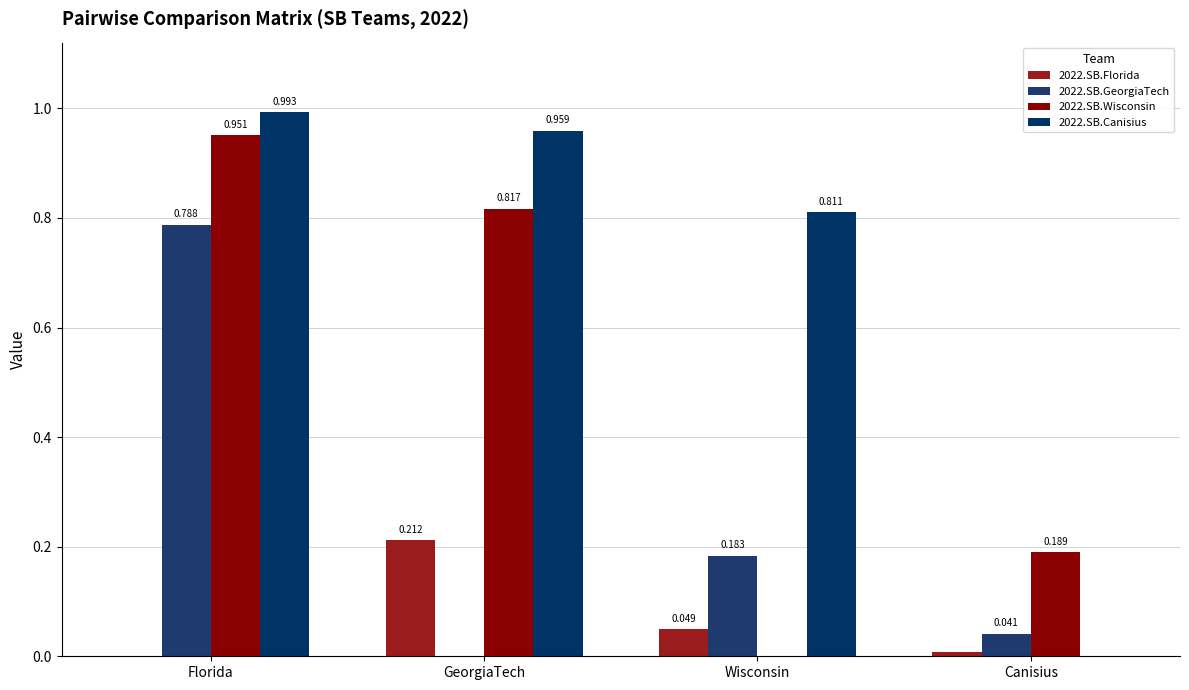

What position from the right is GeorgiaTech?

3